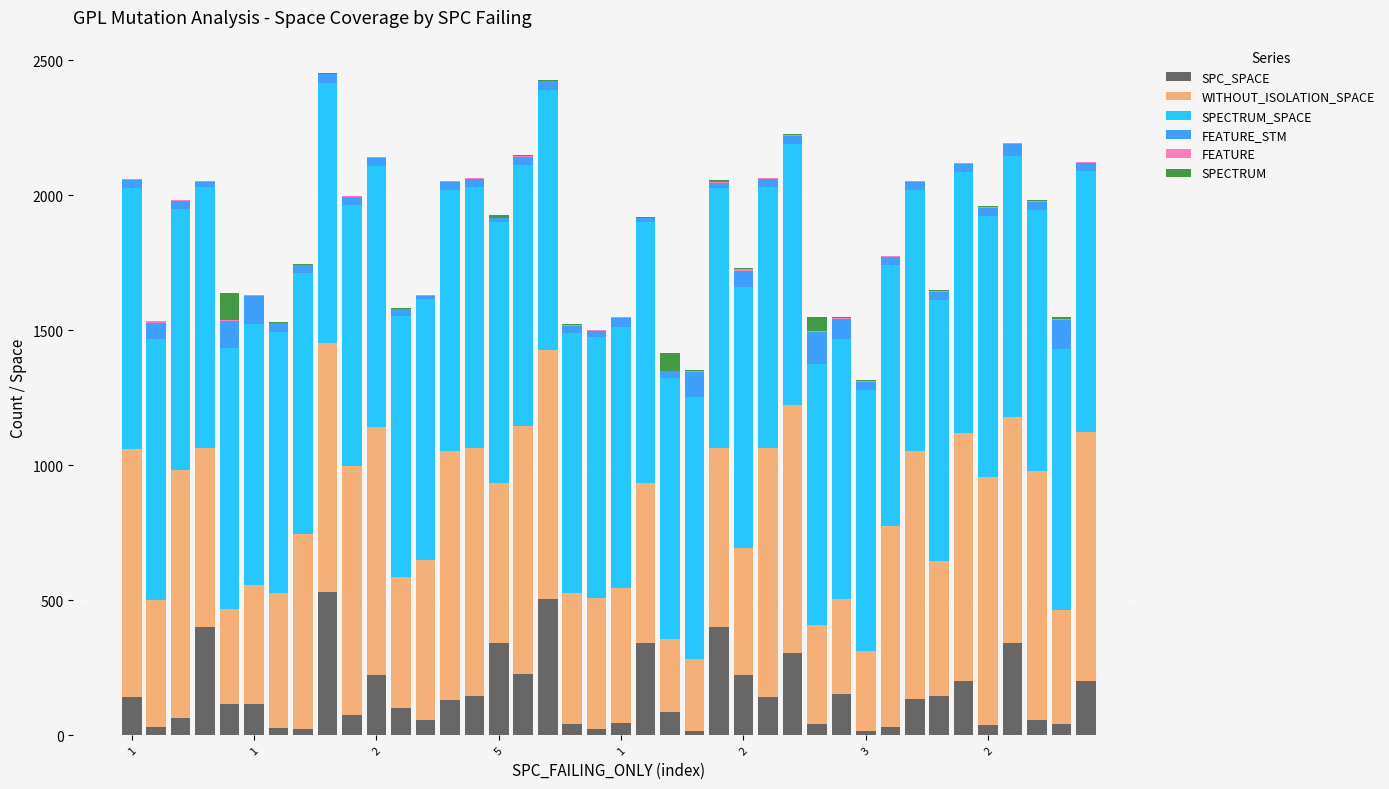

What is the maximum value for SPC_SPACE?

530